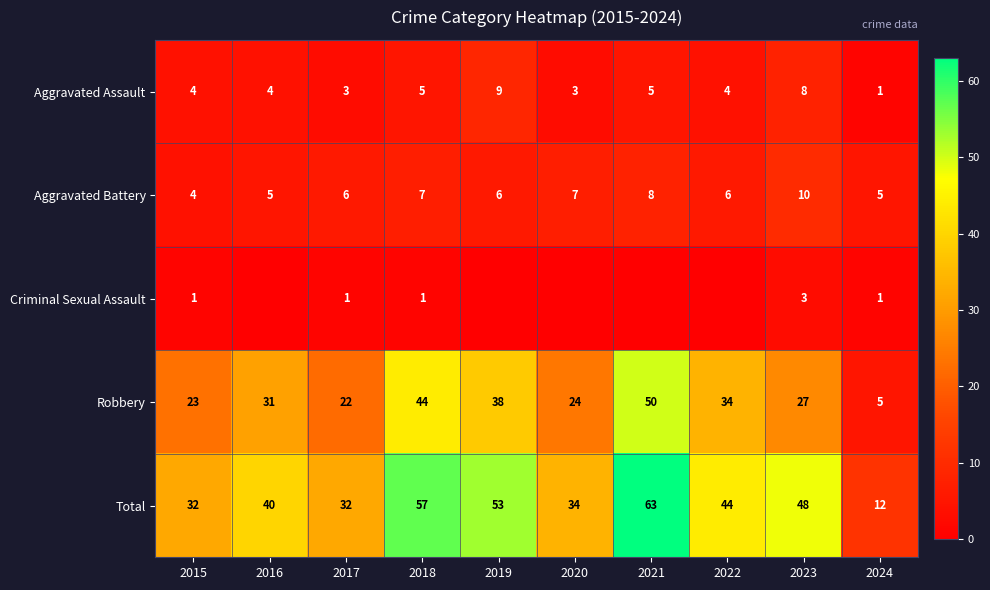

Is the value of Robbery at 2024 greater than the value of Aggravated Assault at 2024?

Yes